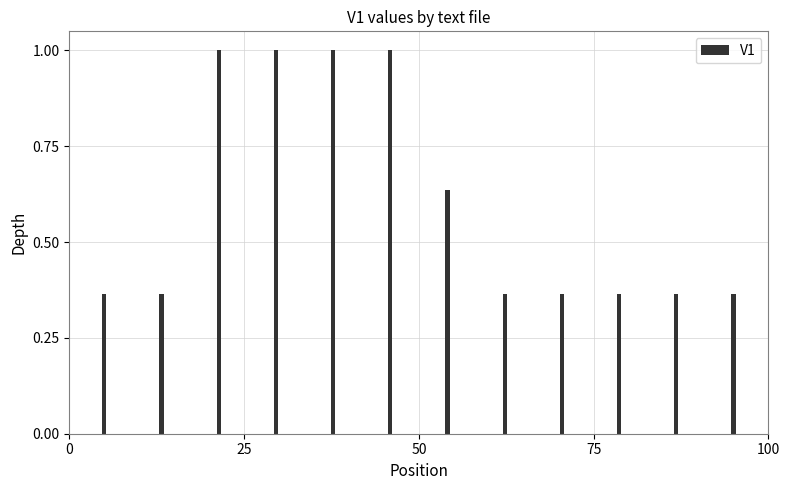

What is the sum of all values?

7.2